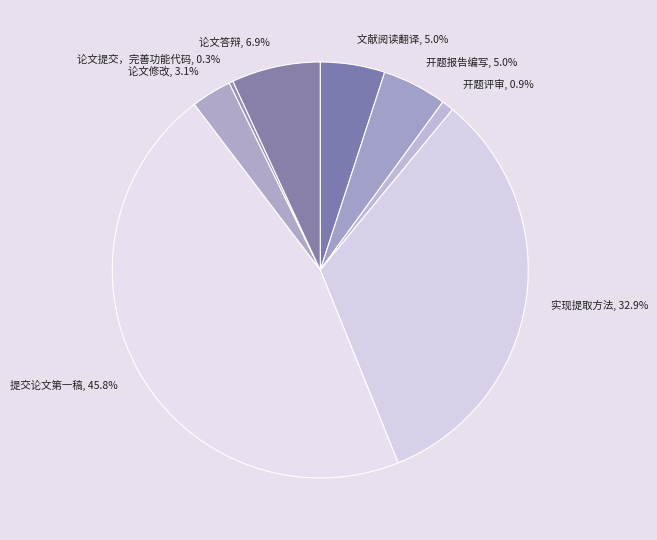

To the nearest percent, what is the combined percentage of 开题报告编写 and 提交论文第一稿?

51%